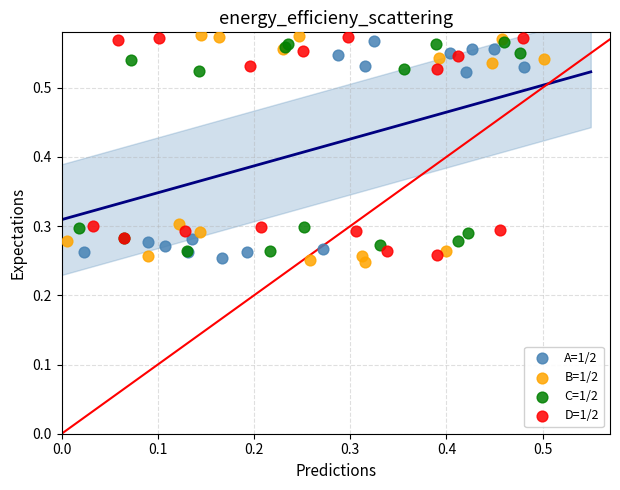

What are all the series names shown in the legend?

A=1/2, B=1/2, C=1/2, D=1/2